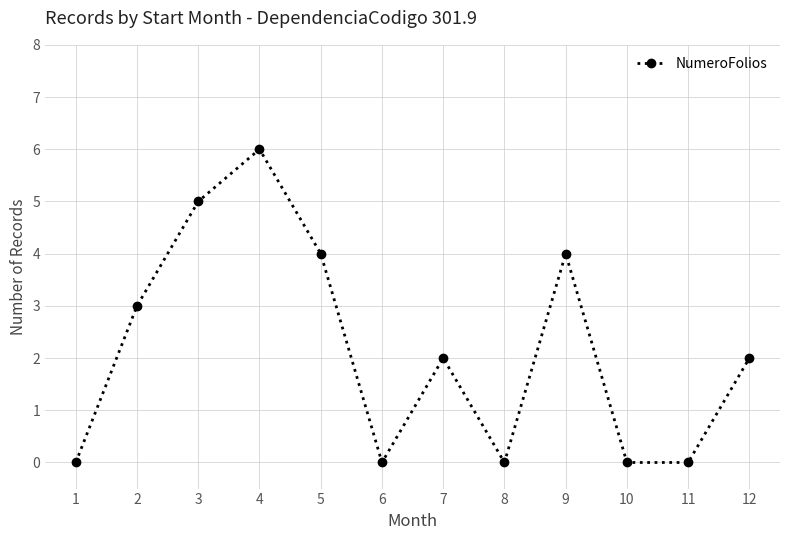

What is the greatest value displayed?

6